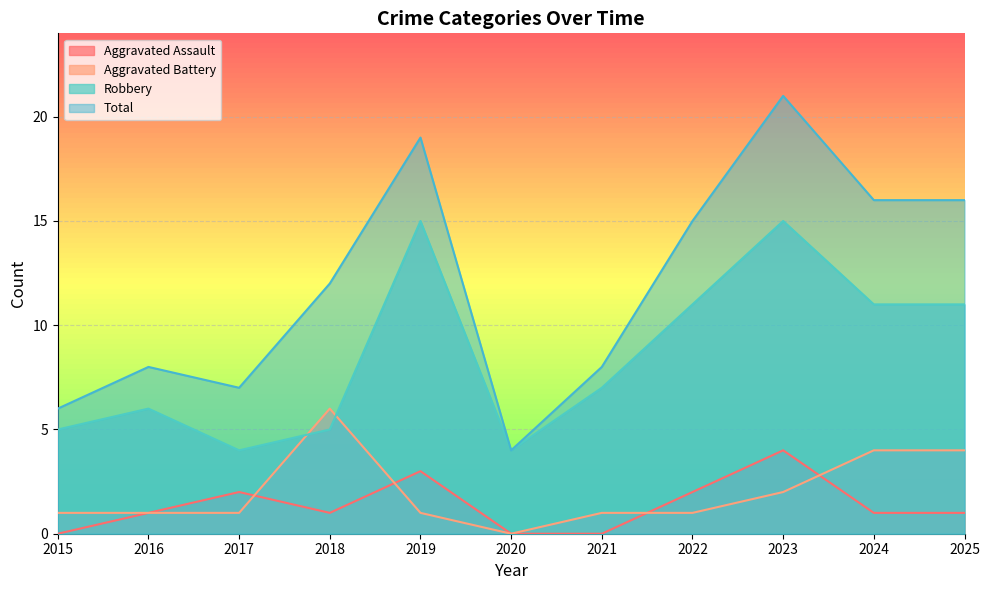

Reading left to right, extract all data points from this chart.

Aggravated Assault: 0	1	2	1	3	0	0	2	4	1	1
Aggravated Battery: 1	1	1	6	1	0	1	1	2	4	4
Robbery: 5	6	4	5	15	4	7	11	15	11	11
Total: 6	8	7	12	19	4	8	15	21	16	16